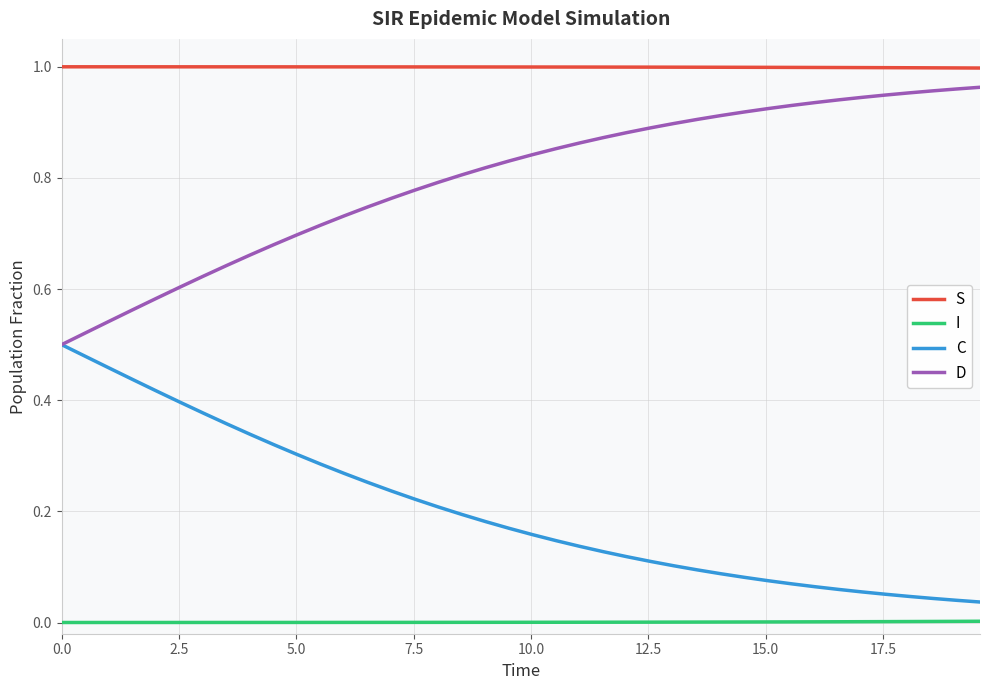

True or false: D and I intersect in this chart.

False